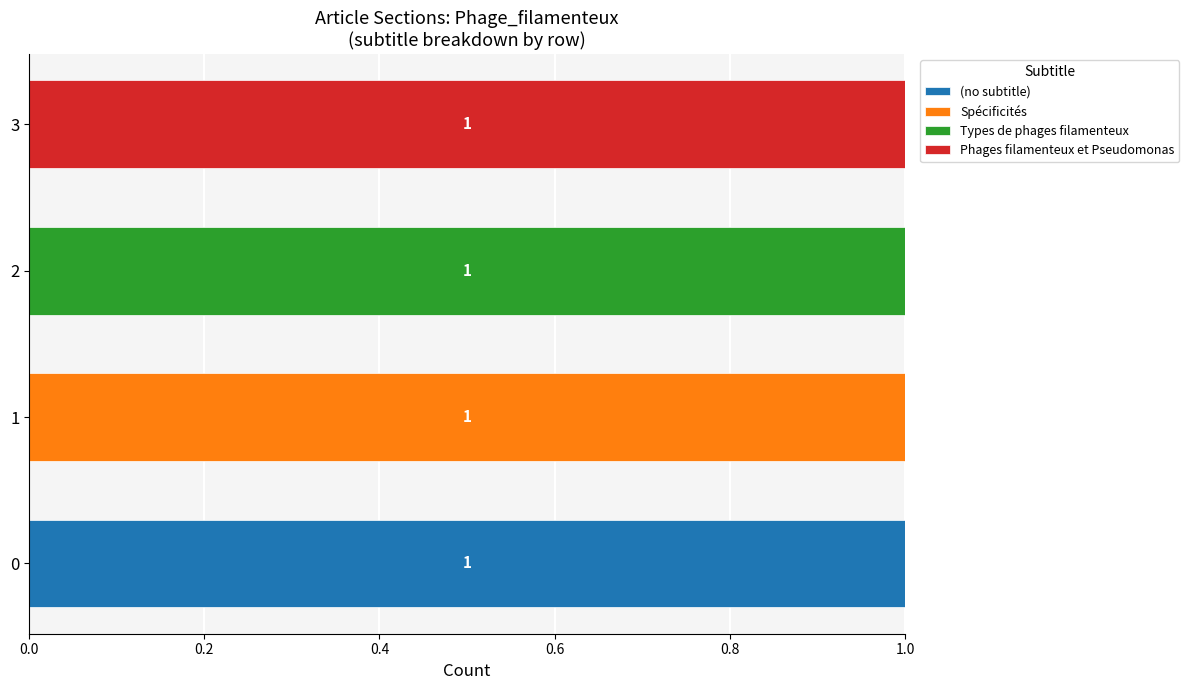

Is it true that (no subtitle) equals 1 at 3?

False